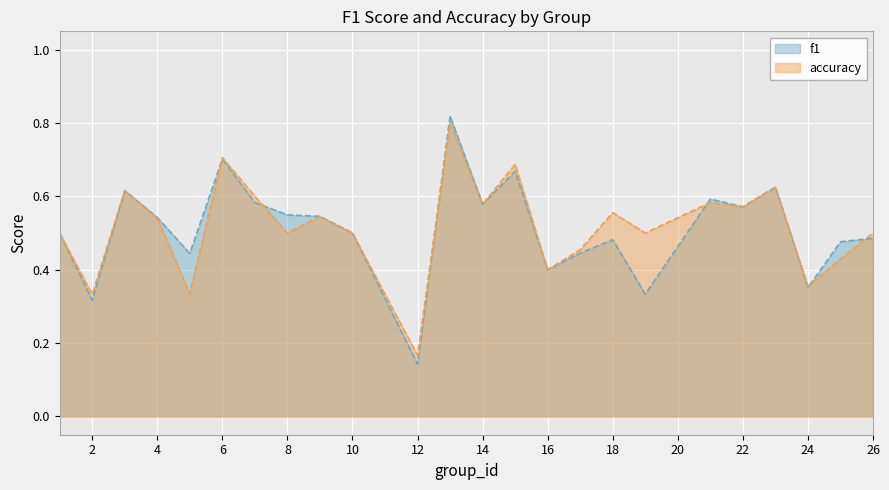

List the labels in order of accuracy value, largest first.

13, 6, 15, 23, 3, 7, 21, 14, 22, 18, 9, 4, 1, 8, 10, 19, 26, 17, 25, 16, 24, 2, 5, 12